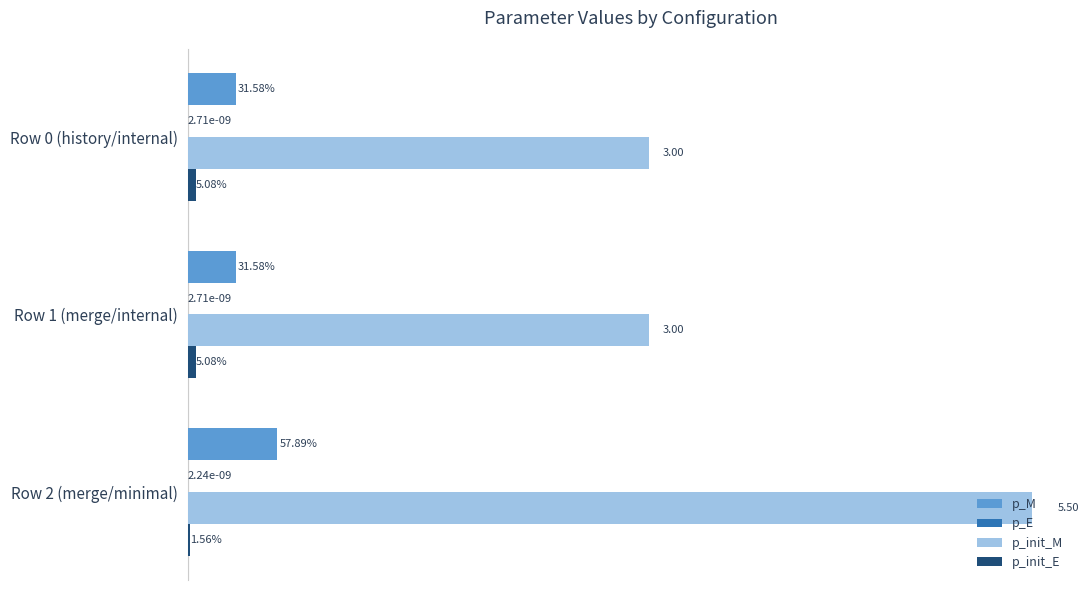

Which series has the largest total across all categories?

p_init_M